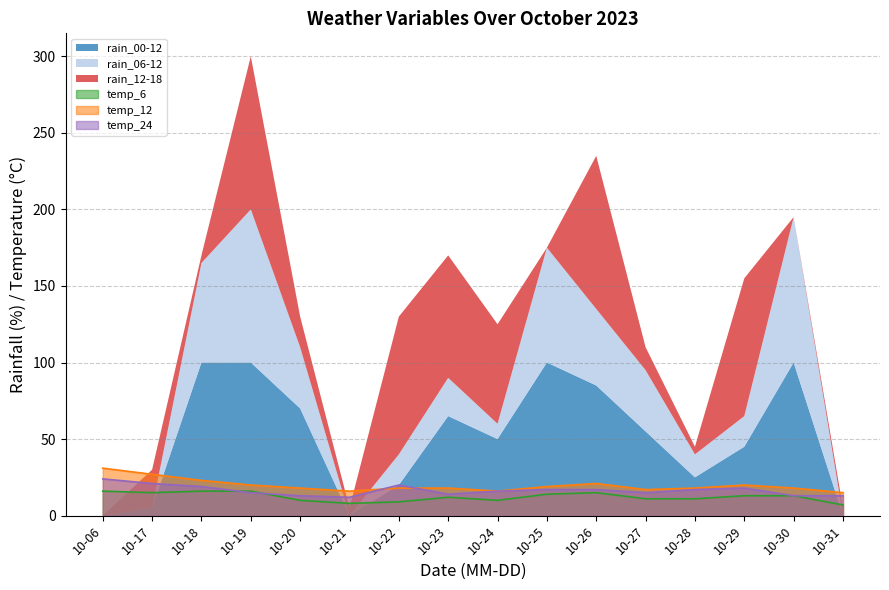

What is the approximate value of temp_12 at 10-19?

20